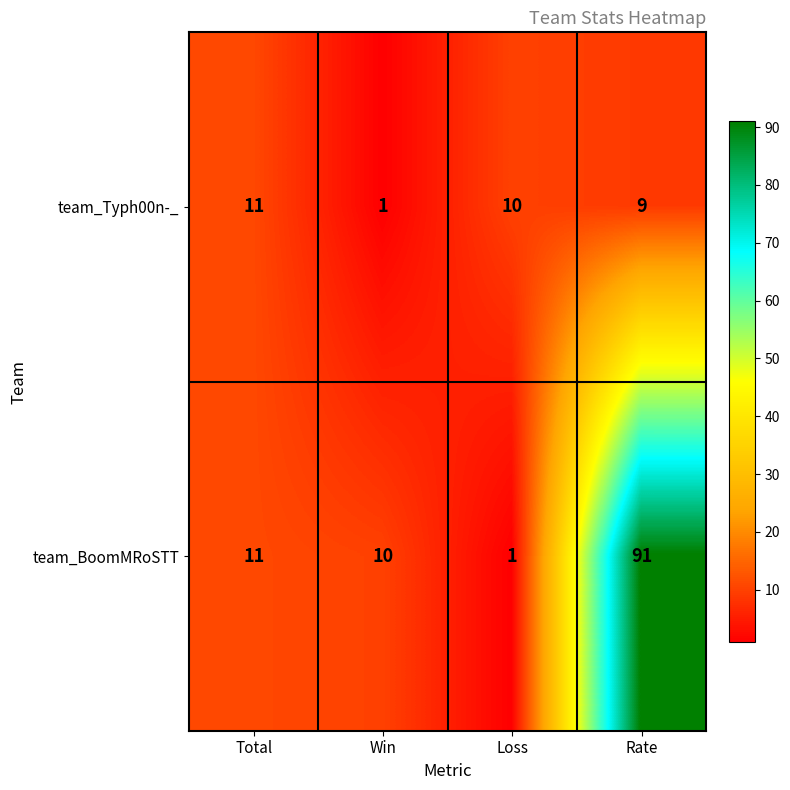

What is the highest value of the team_Typh00n-_ series?

11